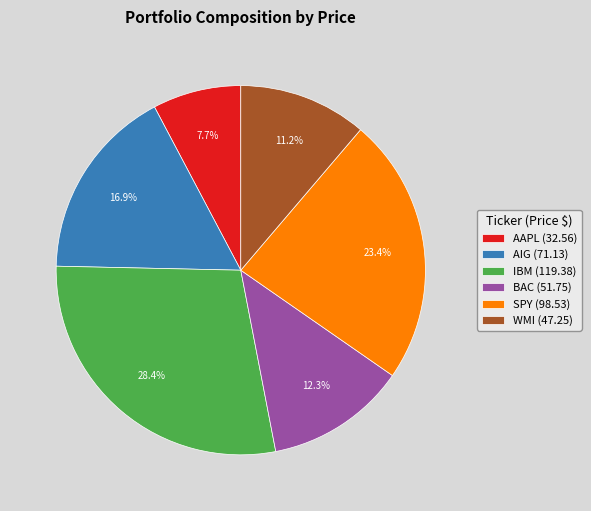

Is it true that AIG is 17% of the pie?

True